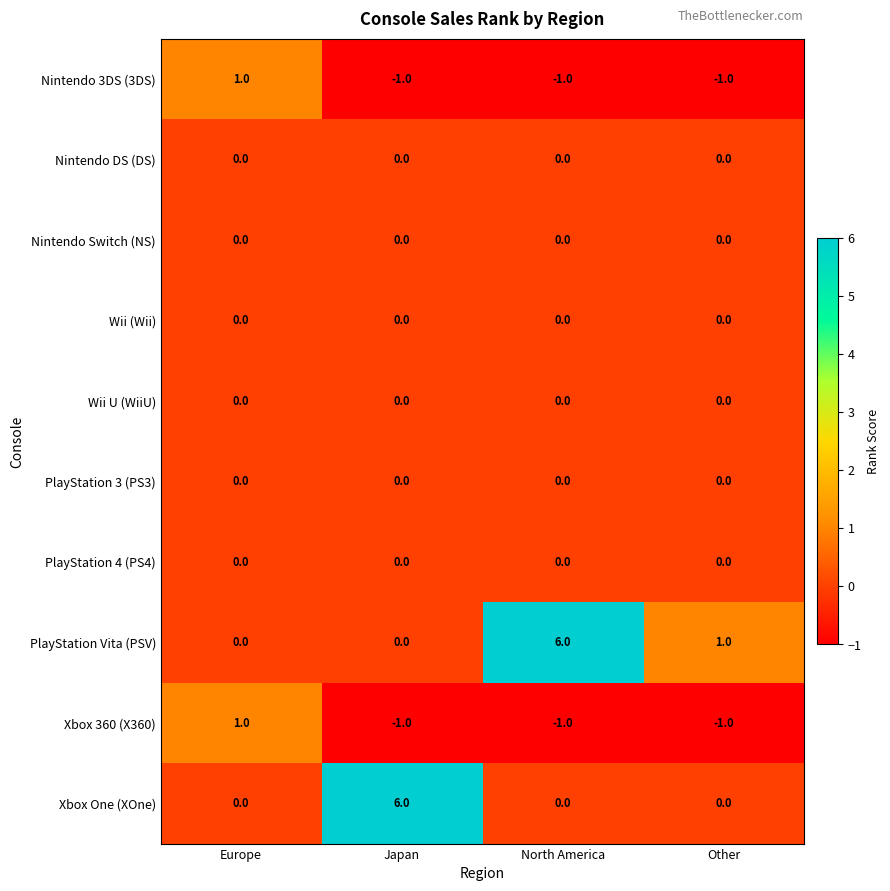

What is the maximum value shown in the chart?

6